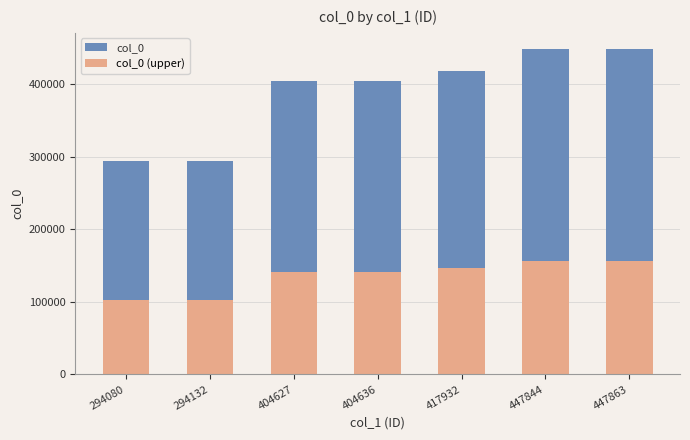

Rank the categories by col_0 (upper) value from lowest to highest.

294080, 294132, 404627, 404636, 417932, 447844, 447863